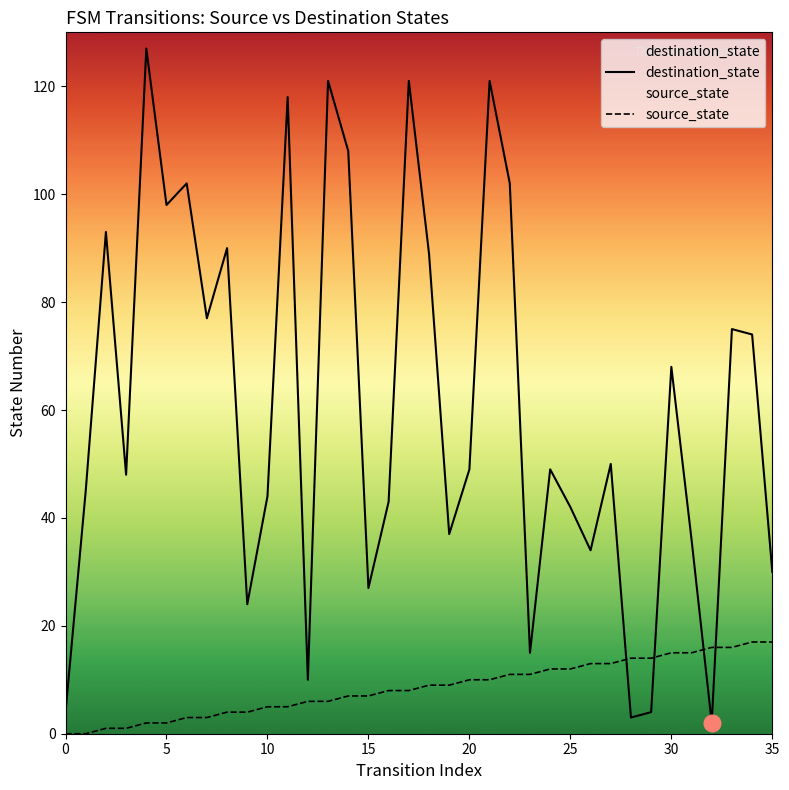

What is the label of the 21st point from the left?

20